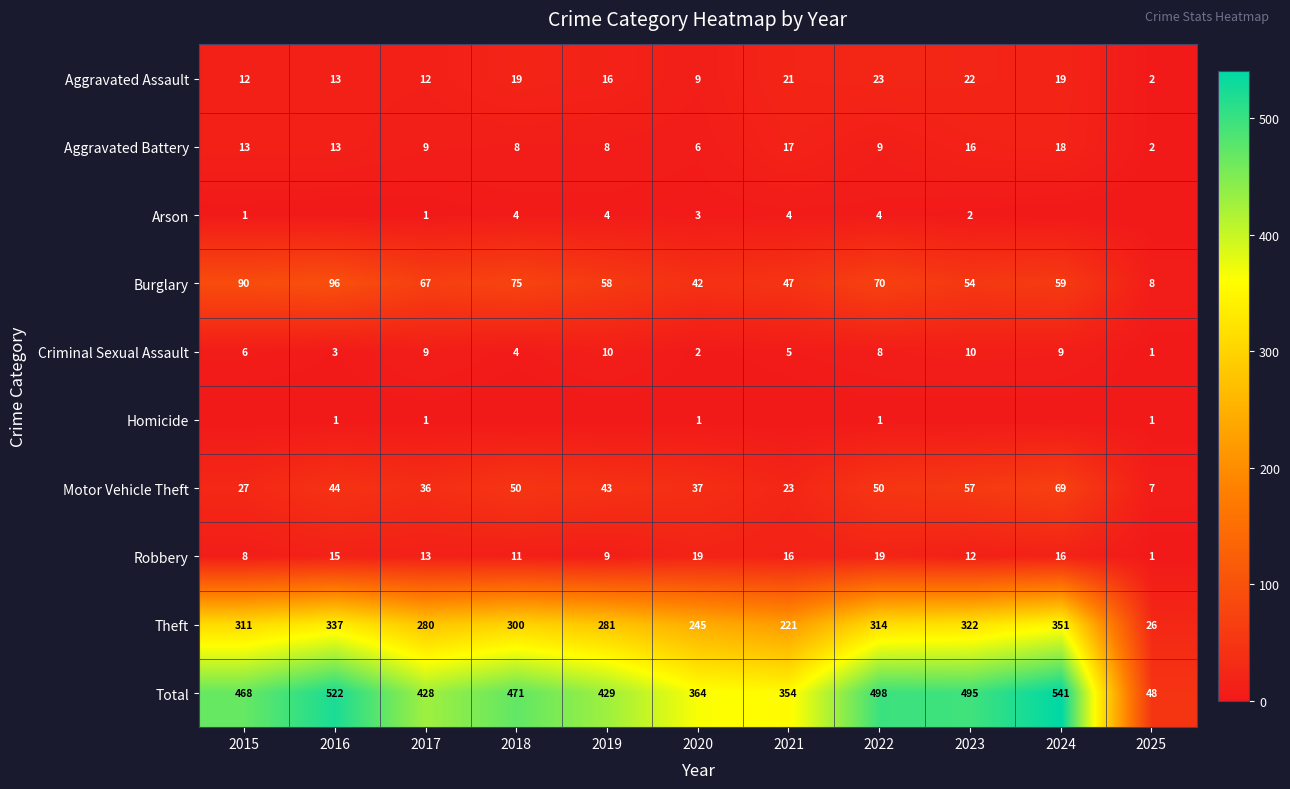

What is the difference between the maximum and minimum values in the Criminal Sexual Assault series?

9